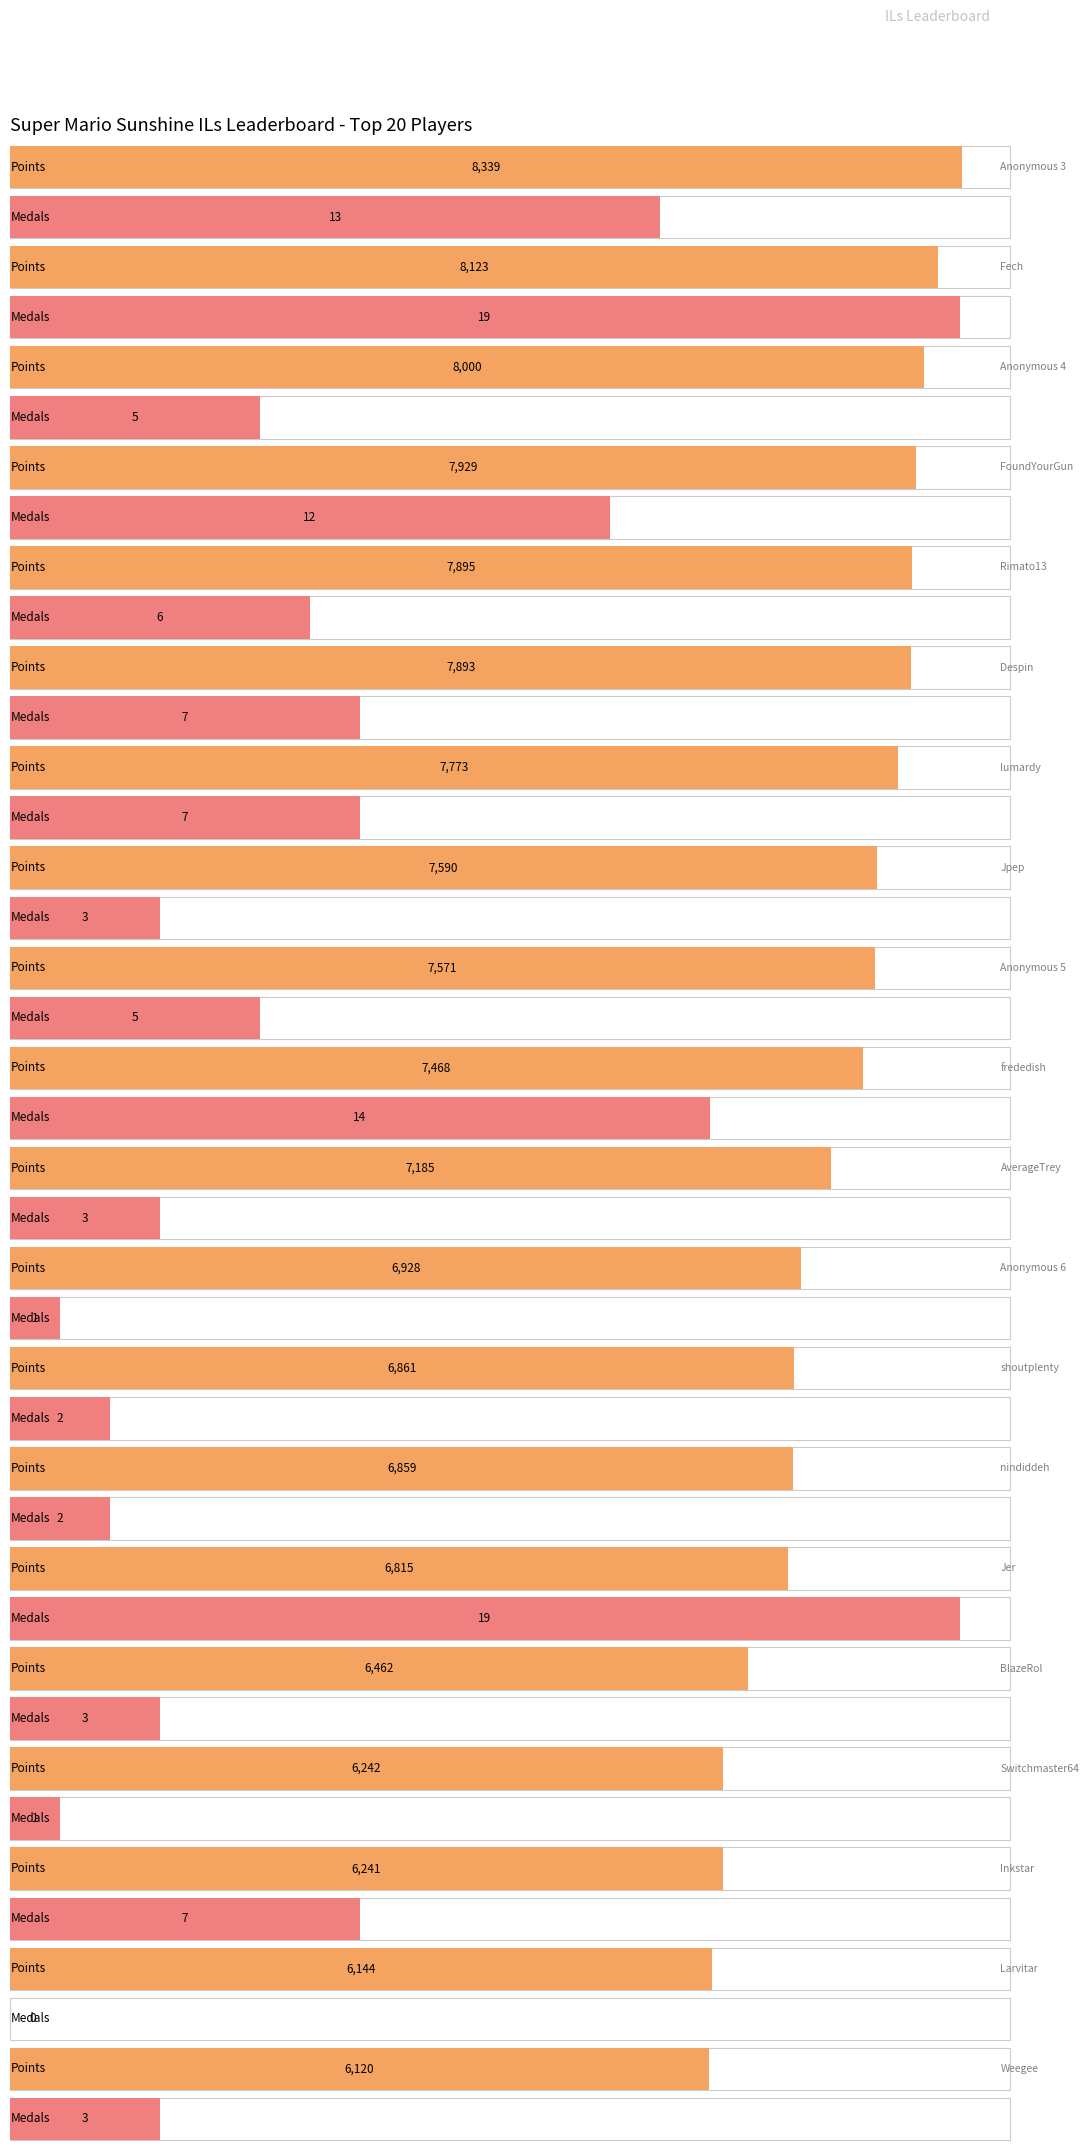

What is the label of the 4th bar from the right?

Switchmaster64